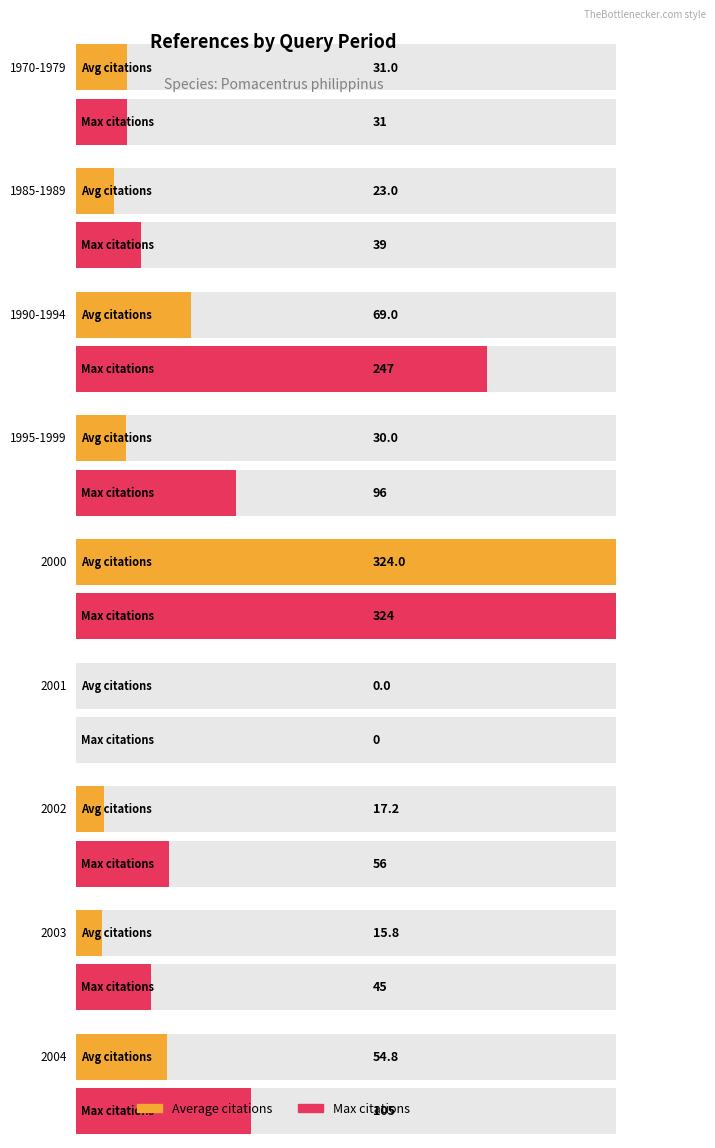

How many bars are there in each group?

2